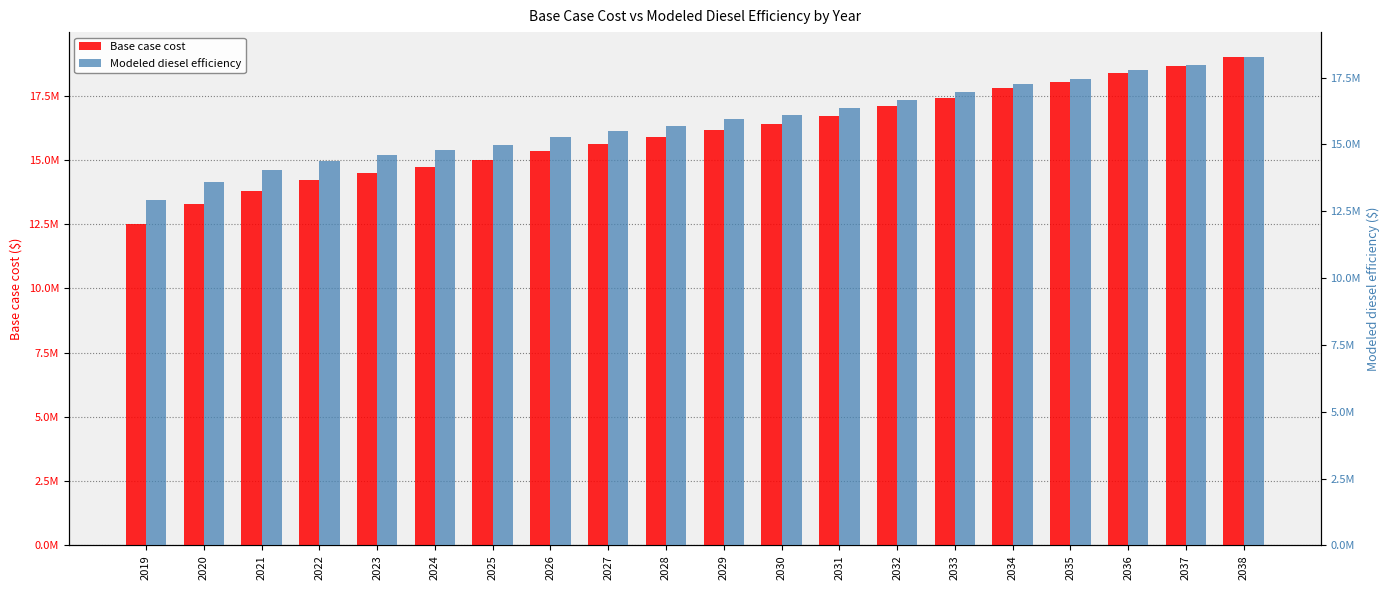

Rank the series at 2028 from lowest to highest value.

Modeled diesel efficiency, Base case cost